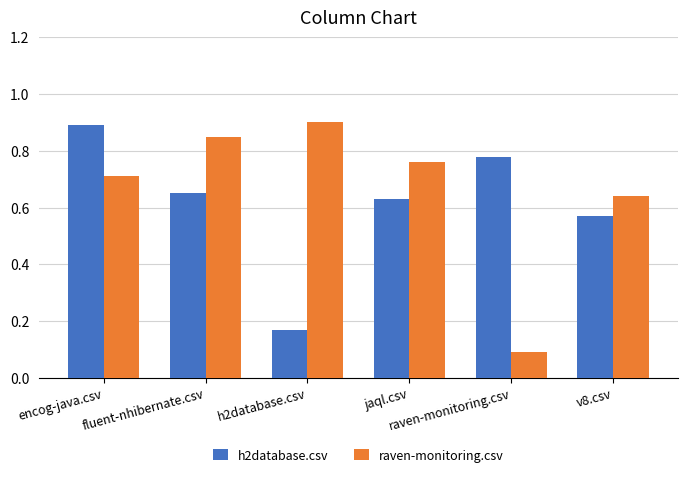

At how many categories does at least one series exceed 0?

6